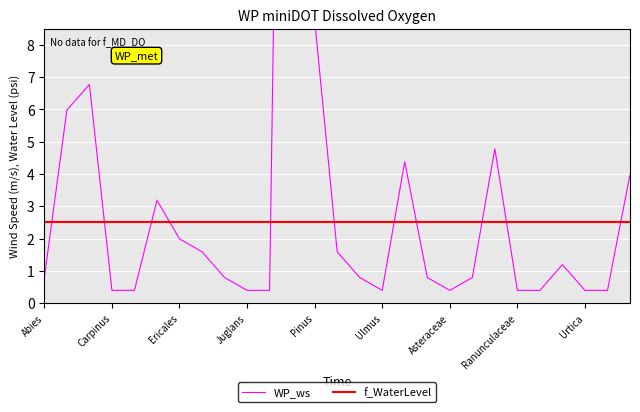

Reading left to right, what are all the values shown in this chart?

WP_ws: 0.8	6.0	6.8	0.4	0.4	3.2	2.0	1.6	0.8	0.4	0.4	47.8	8.8	1.6	0.8	0.4	4.4	0.8	0.4	0.8	4.8	0.4	0.4	1.2	0.4	0.4	4.0
f_WaterLevel: 2.5	2.5	2.5	2.5	2.5	2.5	2.5	2.5	2.5	2.5	2.5	2.5	2.5	2.5	2.5	2.5	2.5	2.5	2.5	2.5	2.5	2.5	2.5	2.5	2.5	2.5	2.5